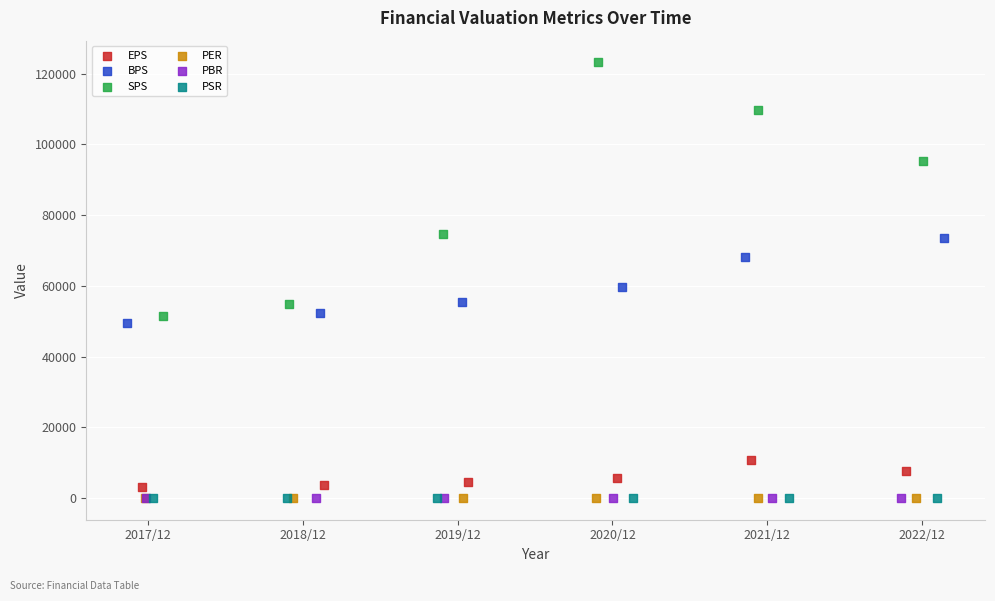

Which series has the largest Y range (max minus min)?

SPS